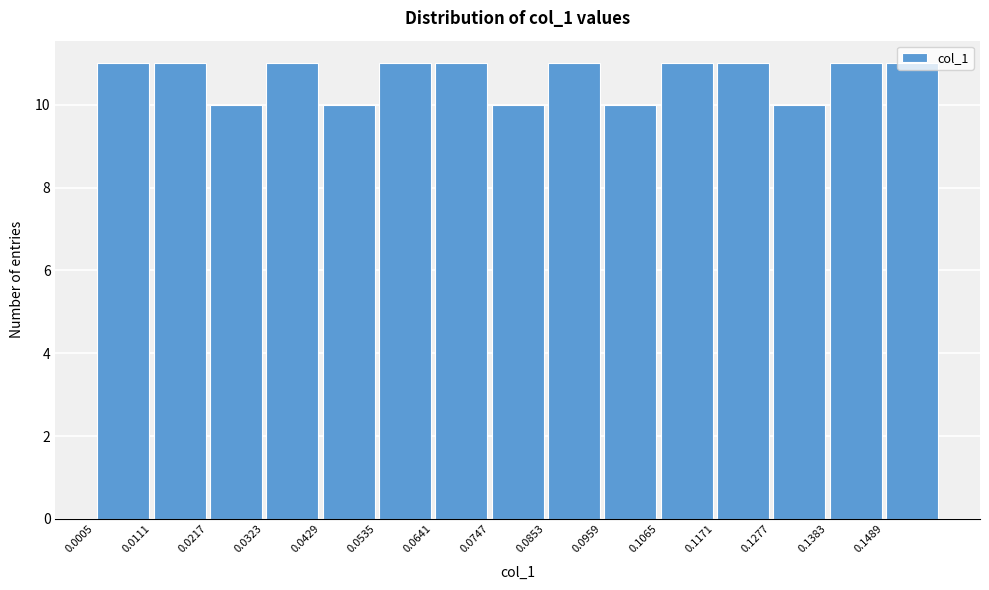

Reading left to right, transcribe this chart: for each bar, give the range it covers on the x-axis and its height. Neither the bar edges nor the heights are printed on the chart, so give them approximately, as read against the axes.

0.000 to 0.012: 11
0.012 to 0.022: 11
0.022 to 0.032: 10
0.032 to 0.042: 11
0.042 to 0.054: 10
0.054 to 0.064: 11
0.064 to 0.074: 11
0.074 to 0.086: 10
0.086 to 0.096: 11
0.096 to 0.106: 10
0.106 to 0.118: 11
0.118 to 0.128: 11
0.128 to 0.138: 10
0.138 to 0.148: 11
0.148 to 0.160: 11